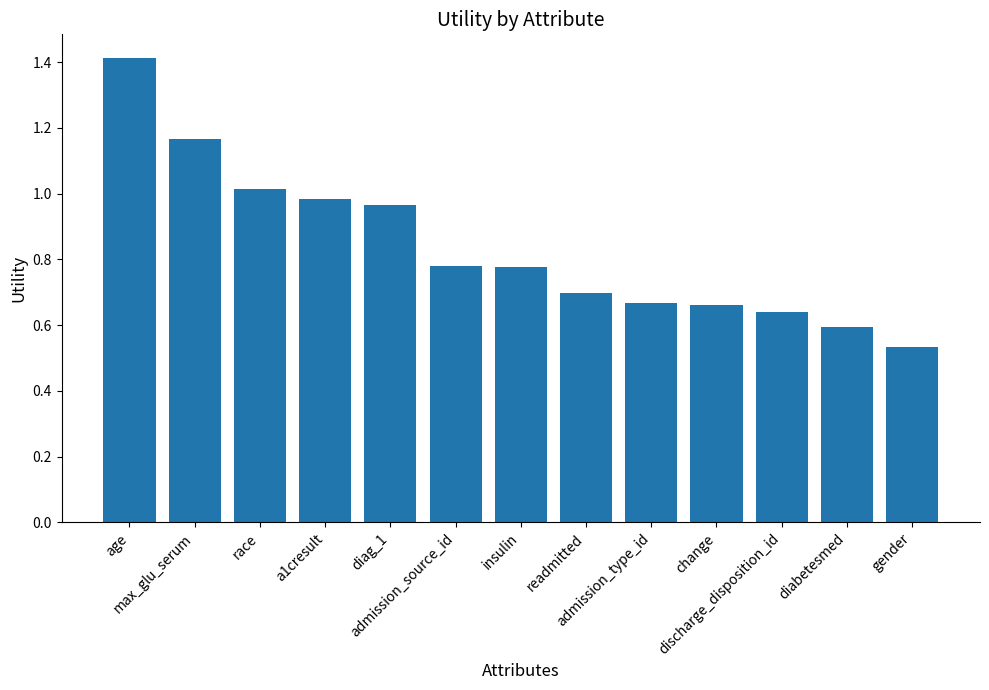

How many bars are there in total?

13